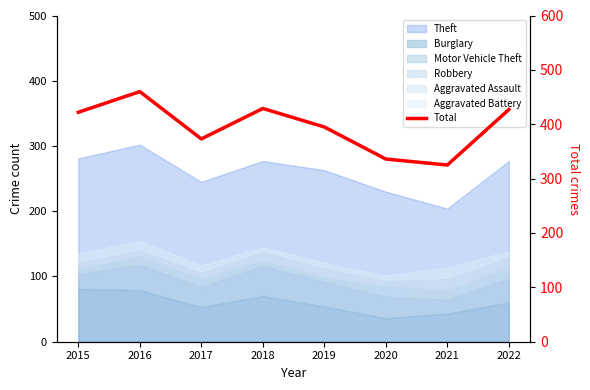

Which has a higher value, 2017 or 2016?

2016